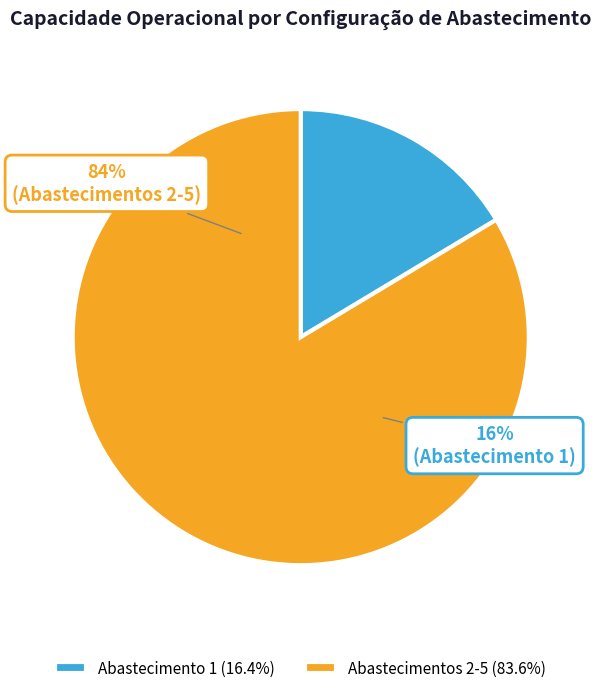

Do 1 and 2 together represent more than half of the pie?

No